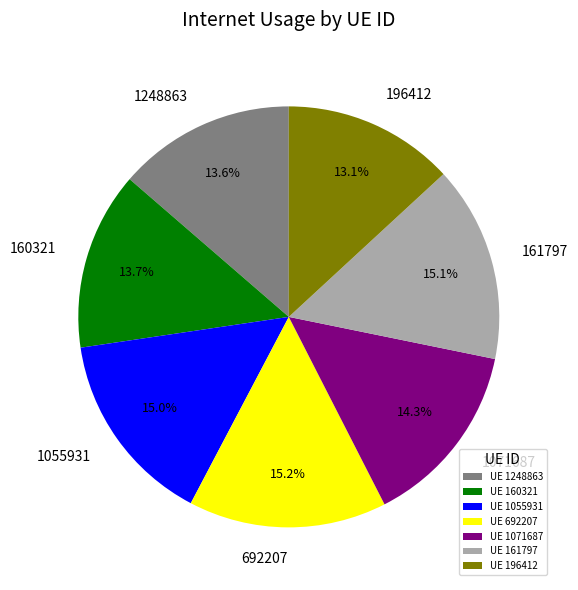

To the nearest percent, what is the difference between the largest and smallest slice percentages?

2%